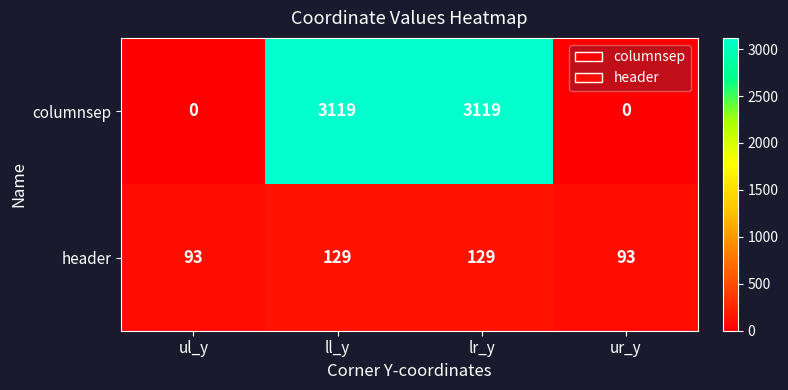

At ul_y, list the series in order from largest to smallest.

header, columnsep